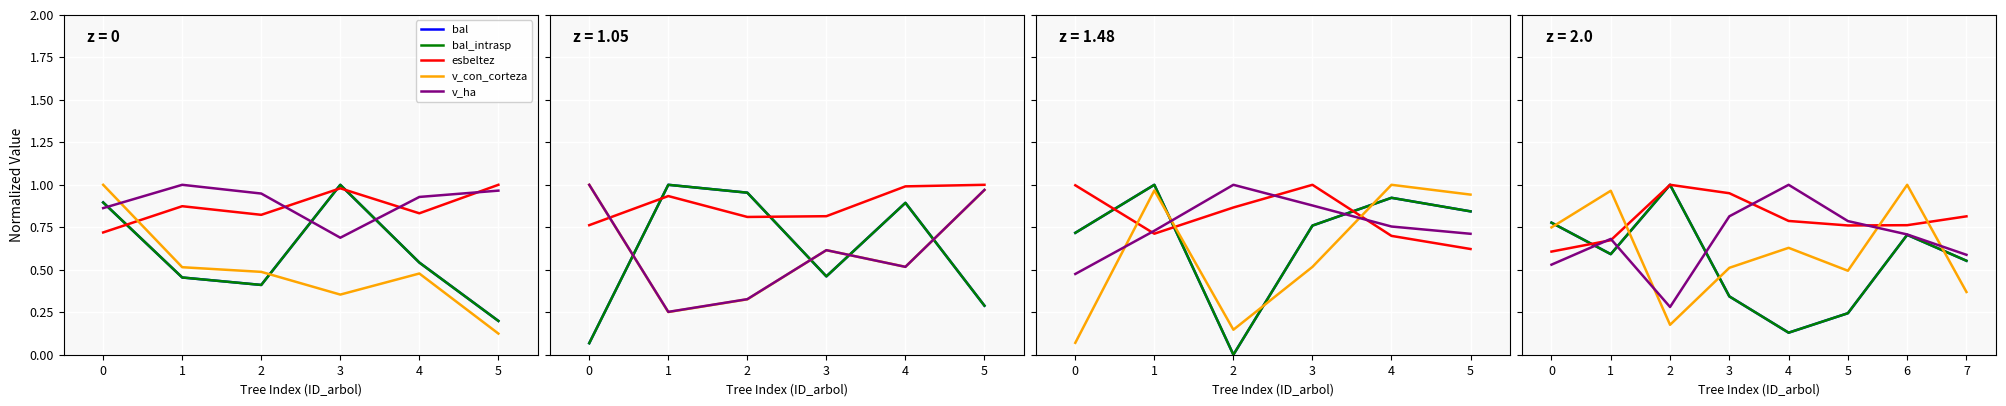

What position from the left is 2?

4